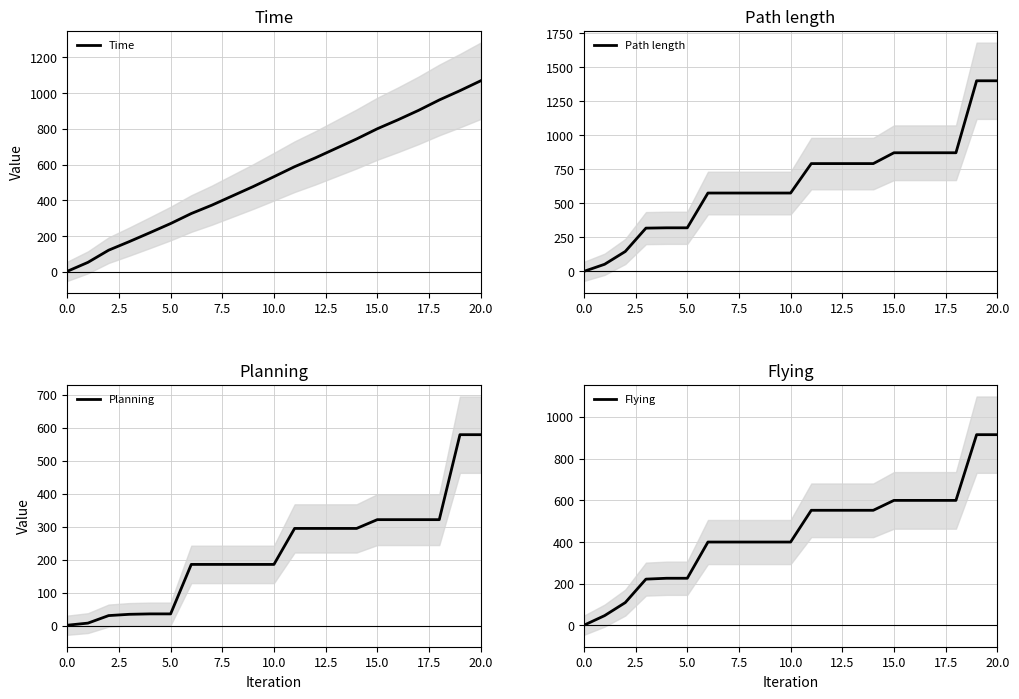

How many data points in Path length are above 576?

15